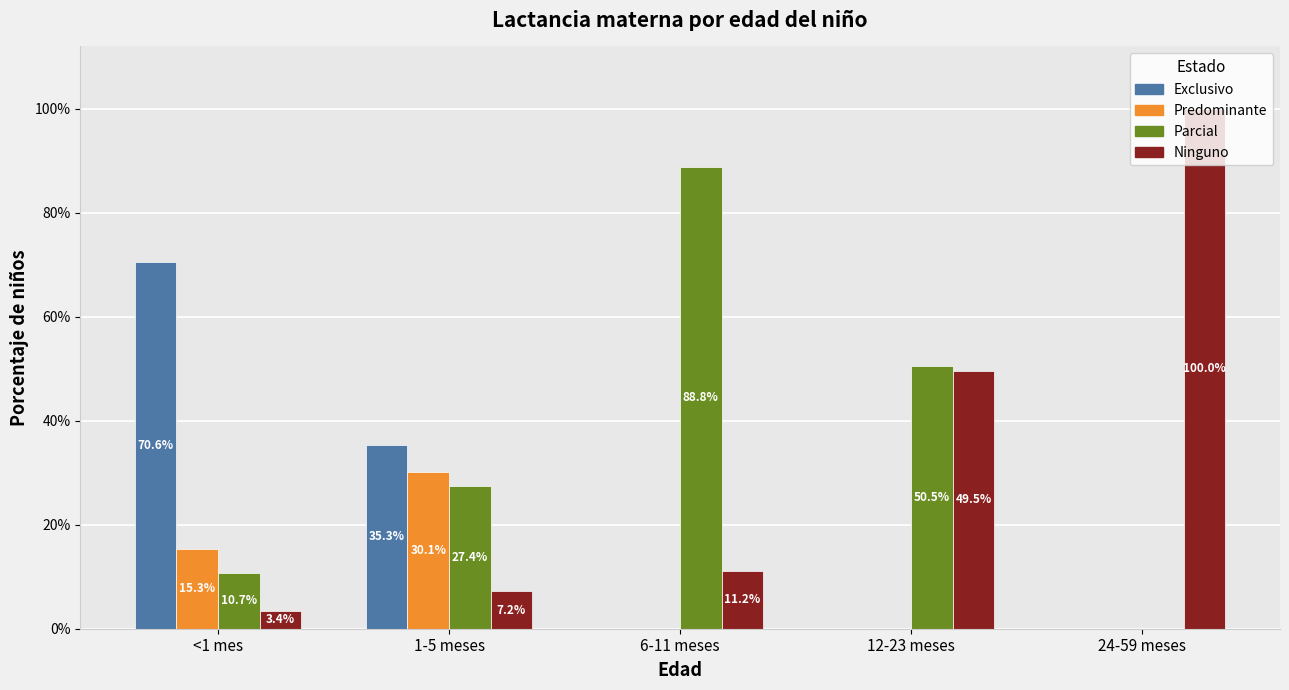

Is the value of Predominante at 6-11 meses greater than the value of Parcial at <1 mes?

No